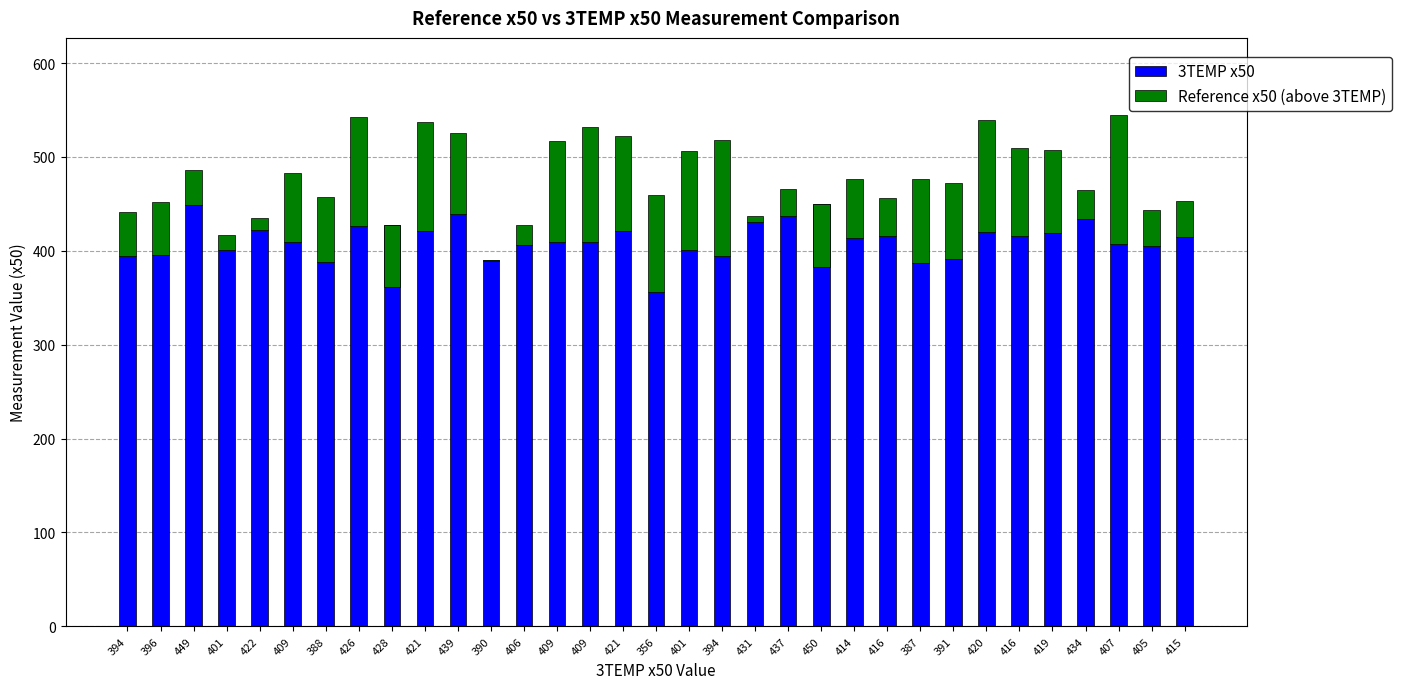

At 409, list the series in order from smallest to largest.

Reference x50 (above 3TEMP), 3TEMP x50